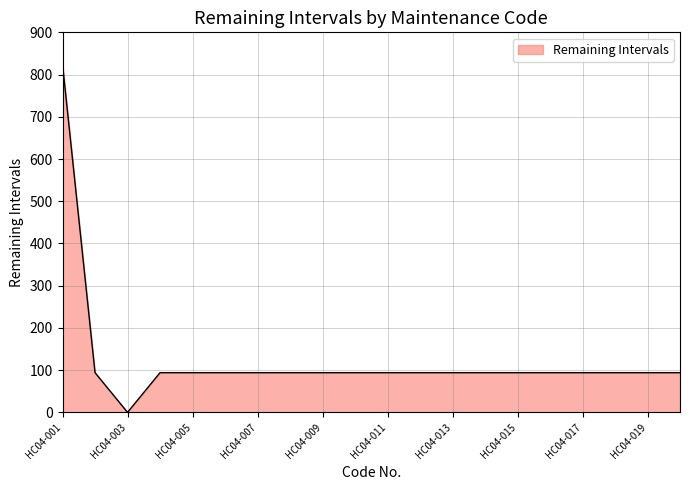

What is the greatest value displayed?

824